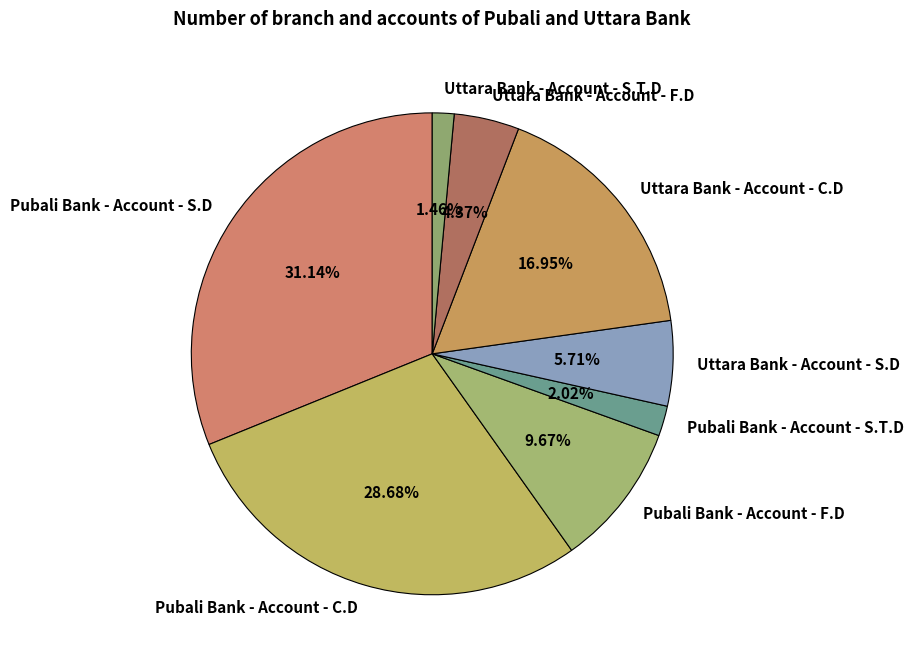

What is the largest slice in the pie chart?

Pubali Bank - Account - S.D